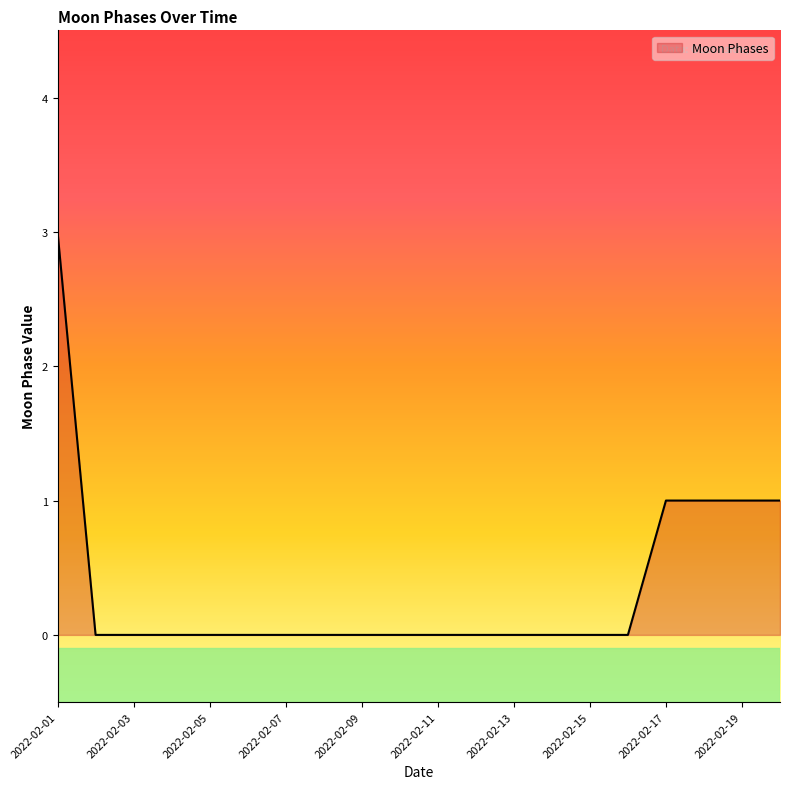

What is the greatest value displayed?

3